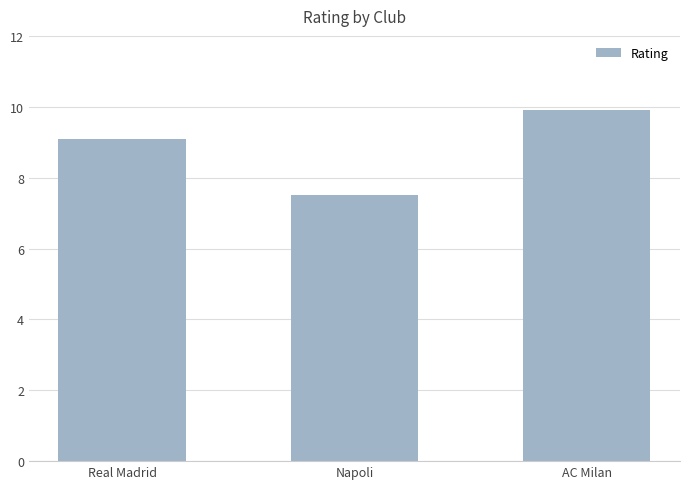

The value at Napoli is 7.5. True or false?

True